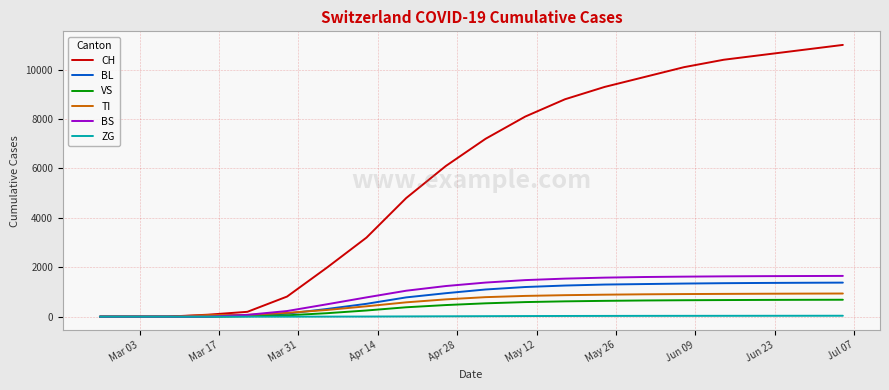

At how many categories does at least one series exceed 8285?

8